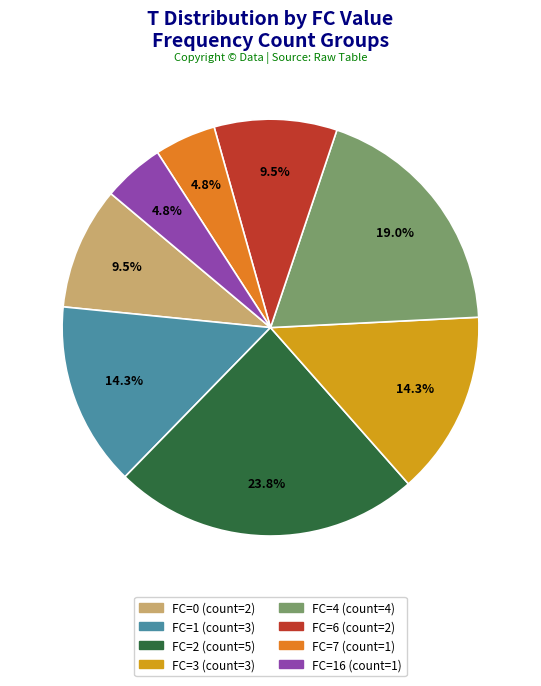

Is there any slice that represents more than half of the pie?

No